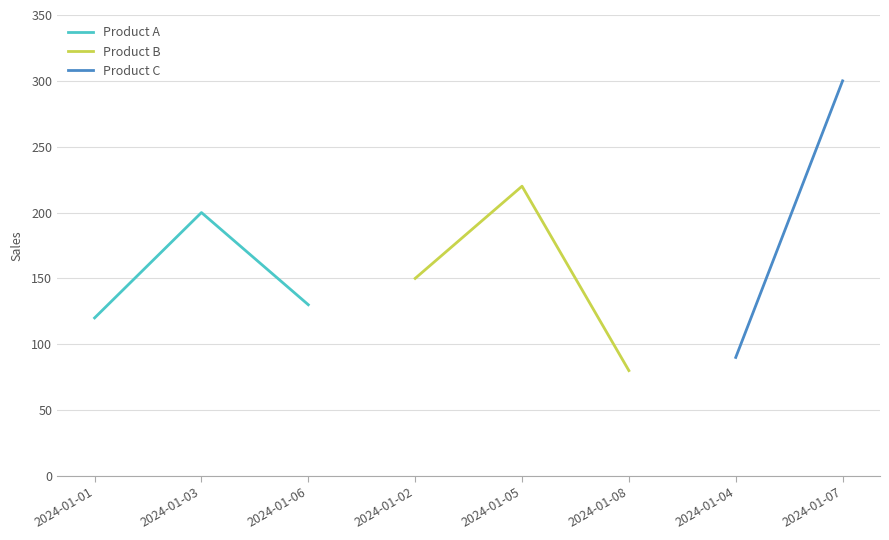

Count the Product B values in the range 80 to 220.

3